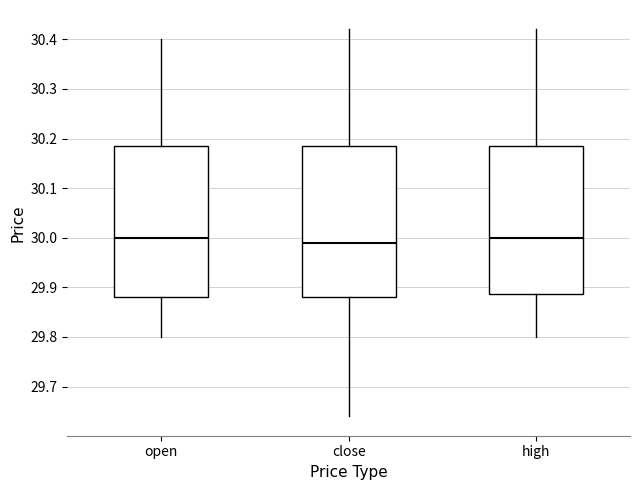

Reading left to right, transcribe this box plot: for each box, give where its median line is, the range the box spans, and where its two whiskers end, as read against the y-axis. The values are not printed on the chart, so give them approximately, as read against the axis.

open: median 30.00, box 29.88 to 30.19, whiskers 29.80 to 30.40
close: median 29.99, box 29.88 to 30.19, whiskers 29.64 to 30.42
high: median 30.00, box 29.89 to 30.19, whiskers 29.80 to 30.42